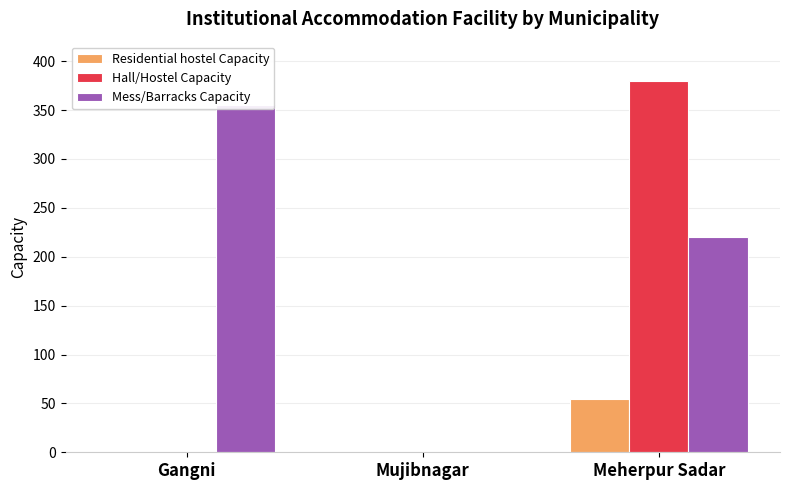

At how many categories does at least one series exceed 99?

2